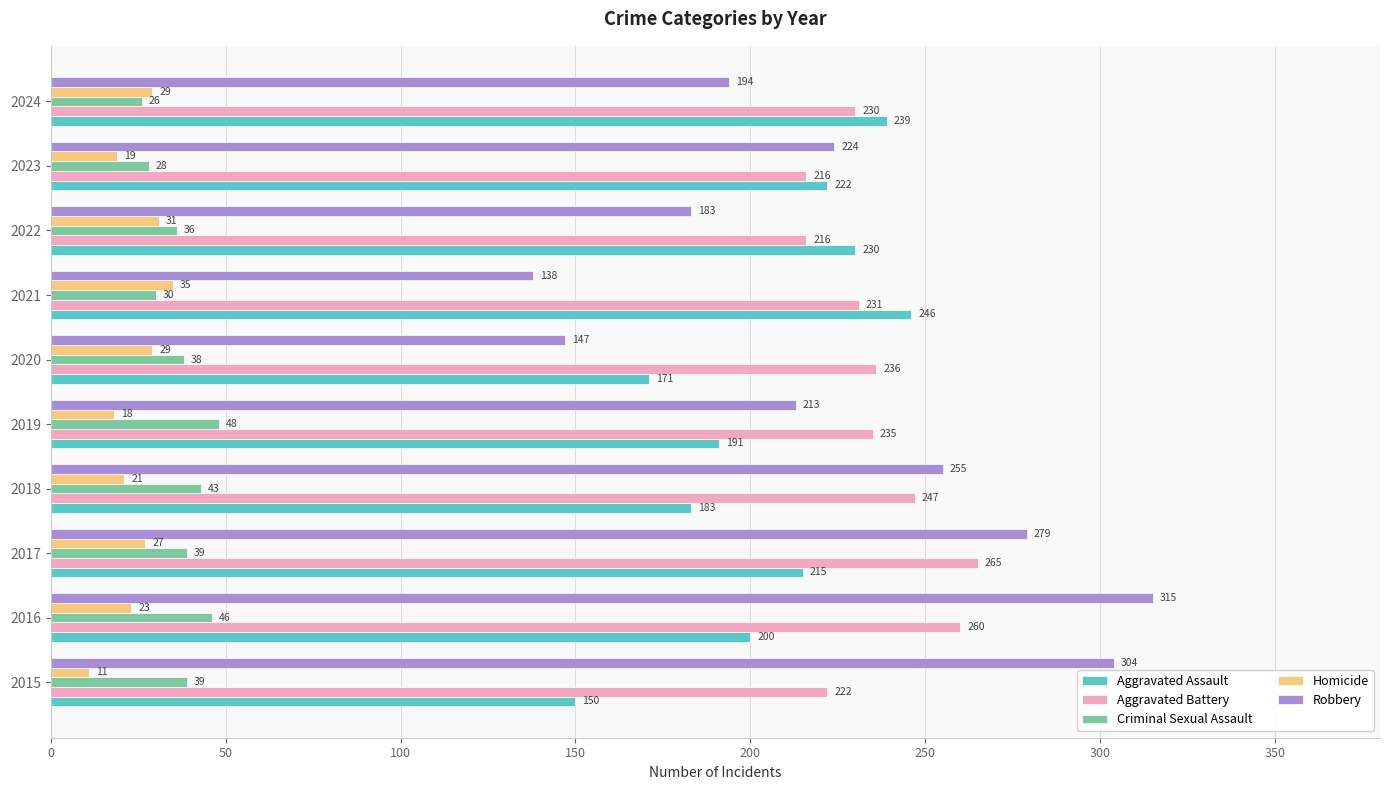

Count the number of categories in the chart.

10